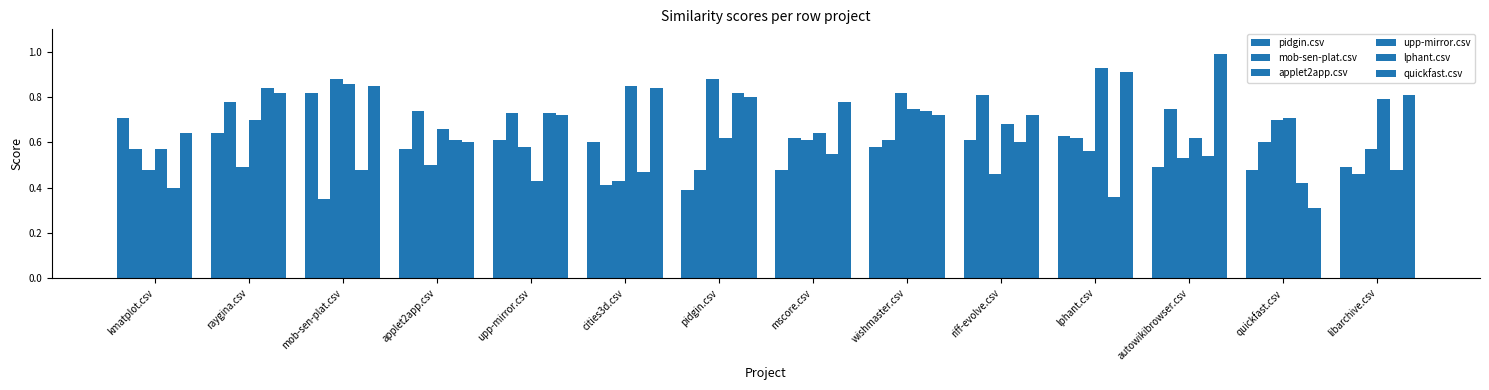

What is the highest value of the quickfast.csv series?

1.0